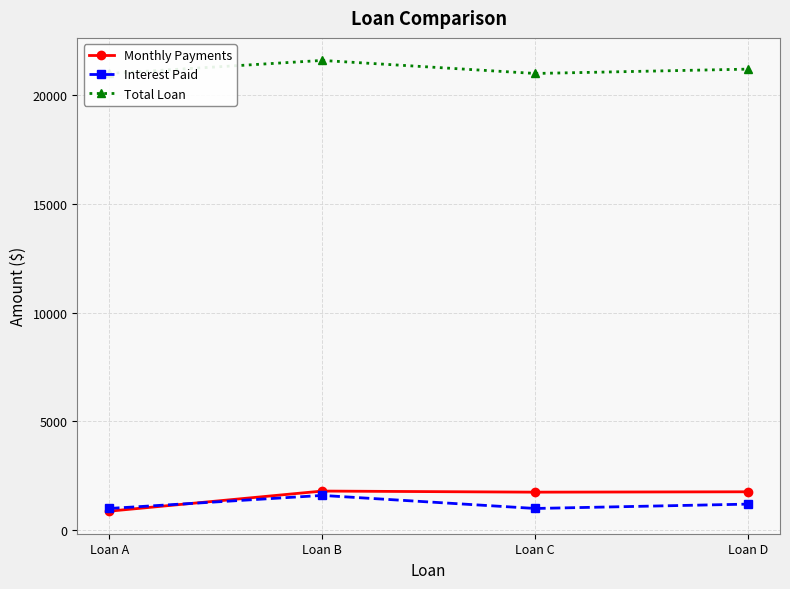

At which category does Monthly Payments reach its first local peak?

Loan B